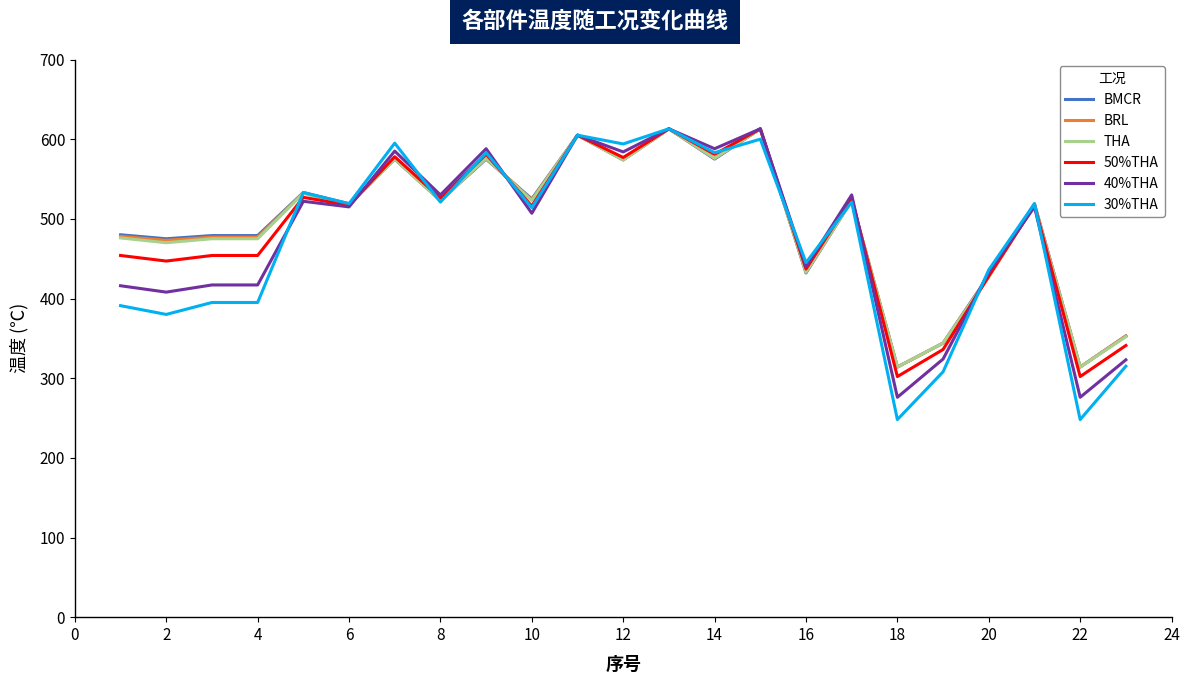

Which series has the largest range (max minus min)?

30%THA